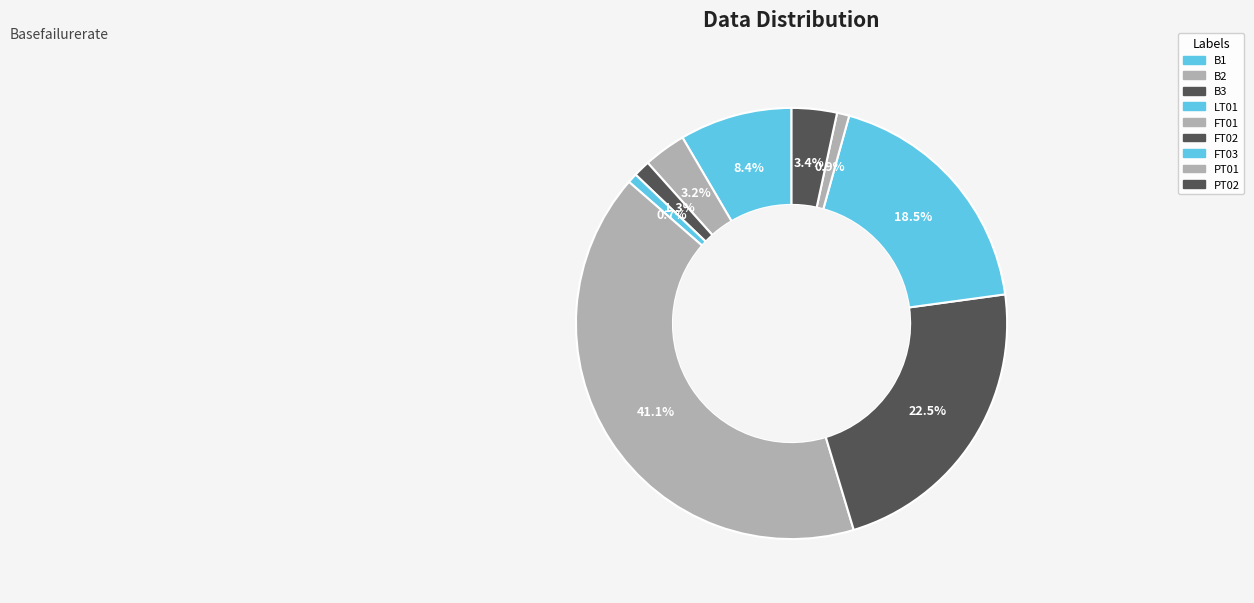

What is the total percentage of FT02 and FT01?

63.6%